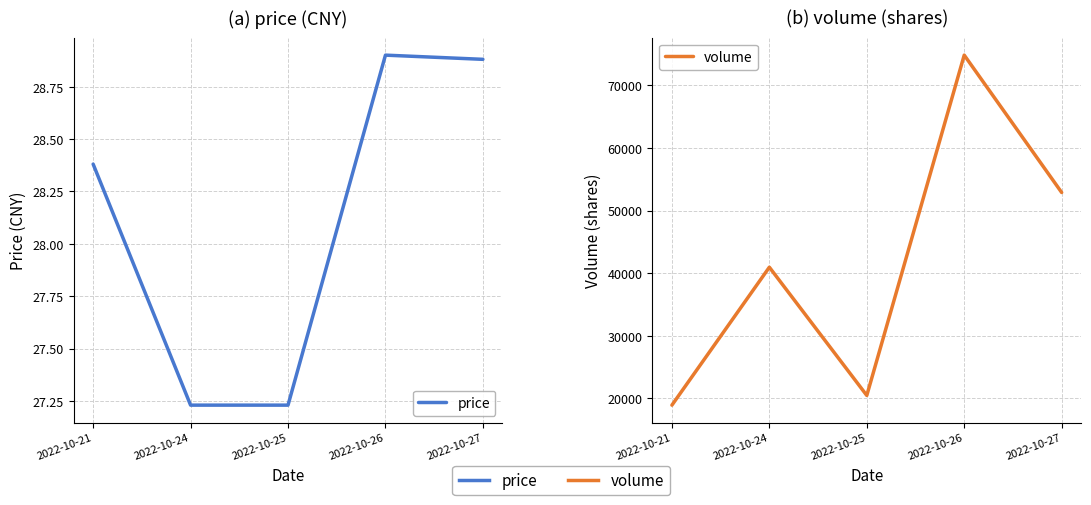

Where is the first local maximum for volume?

2022-10-24